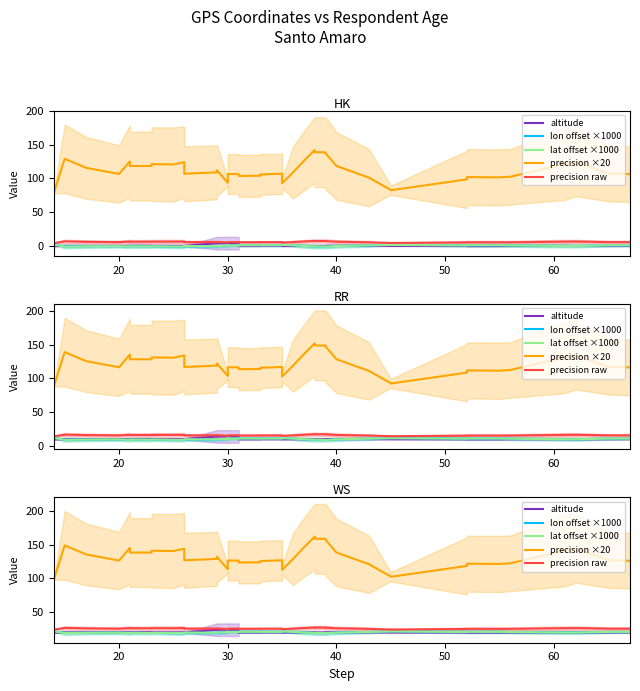

Which series has the largest range (max minus min)?

precision ×20